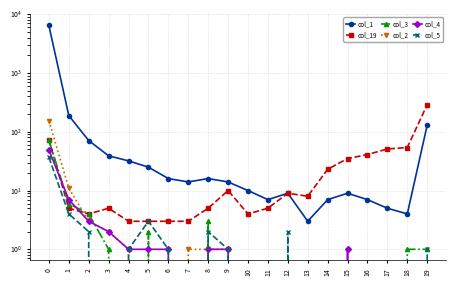

What is the difference between the maximum and minimum values in the col_3 series?

72